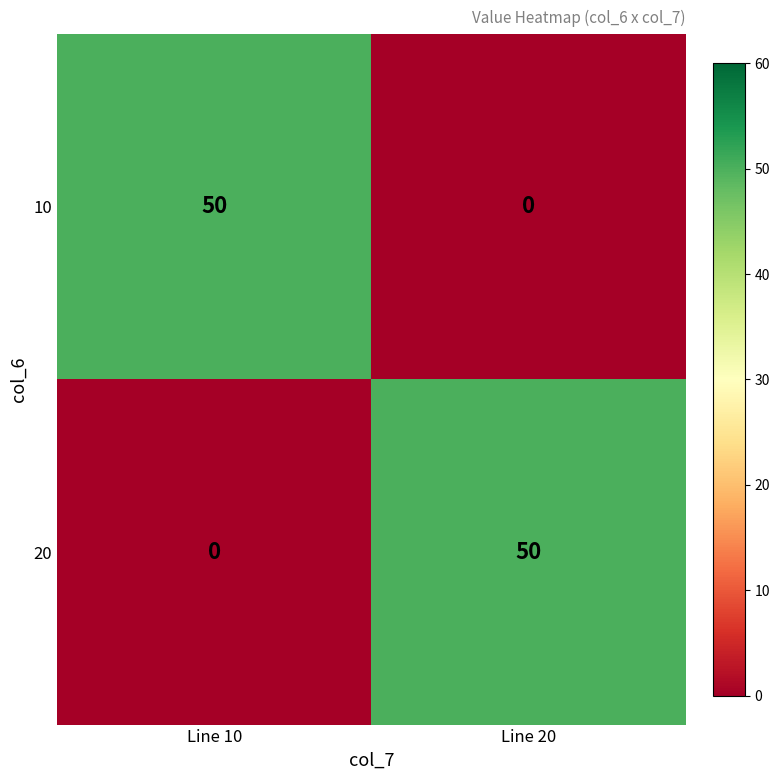

True or false: 20 has a value of -26 at Line 10.

False